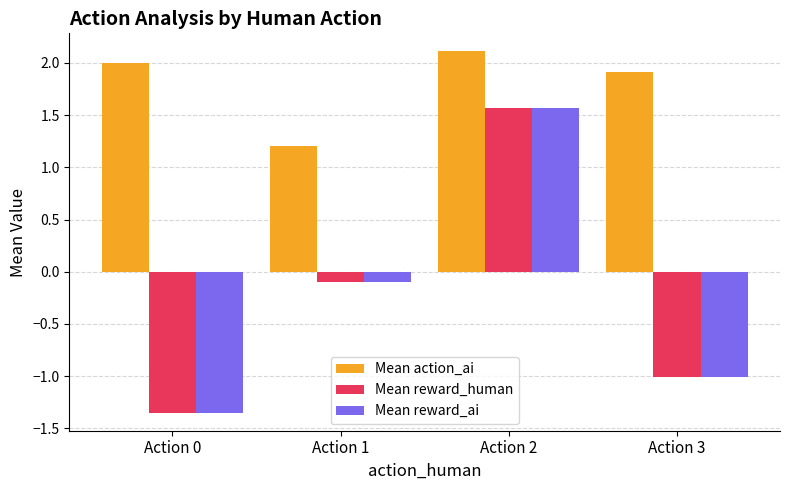

At which label is Mean reward_ai closest to 0?

Action 1